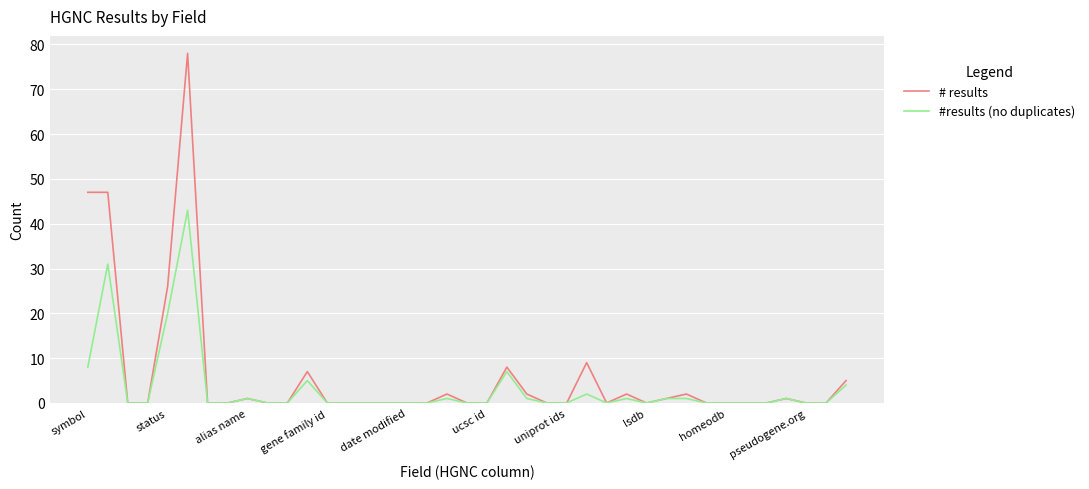

Which series has the widest spread of values?

# results